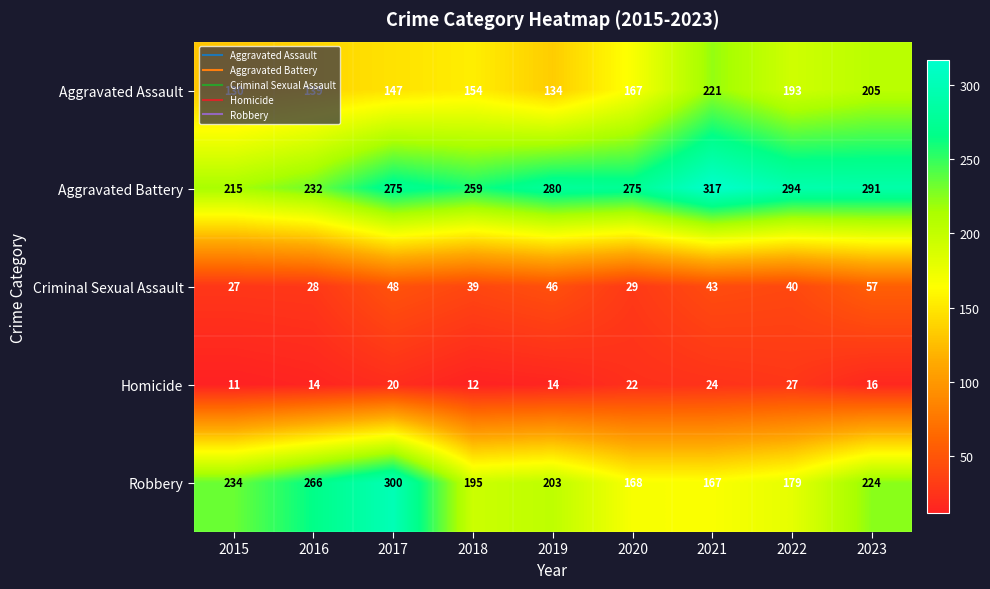

Where does the Criminal Sexual Assault series first go above 40?

2017